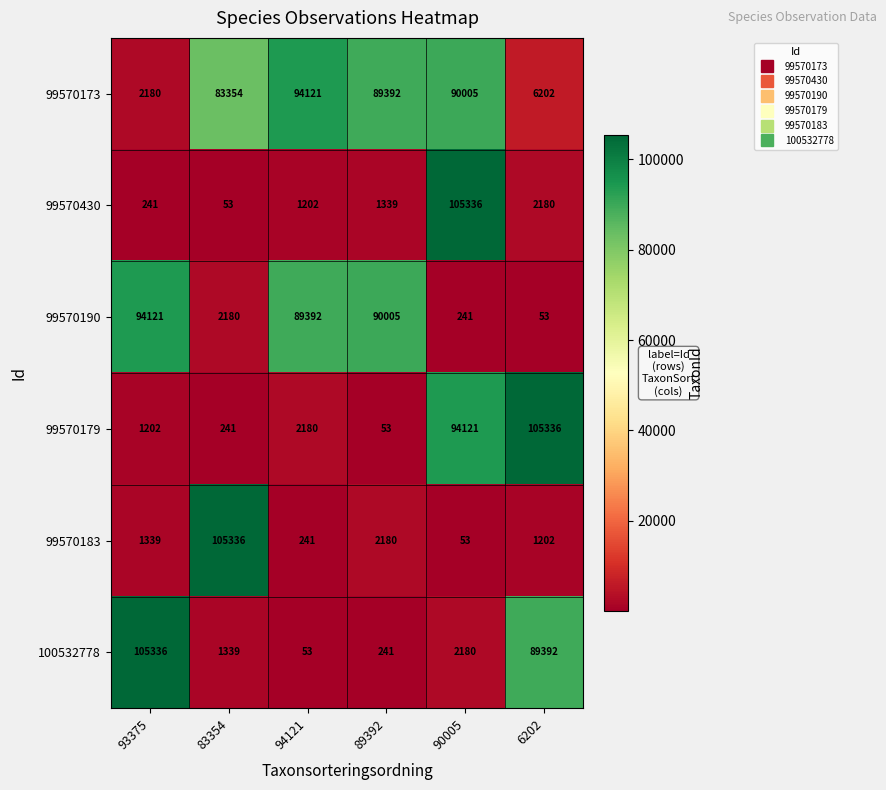

Rank the series at 83354 from highest to lowest value.

99570183, 99570173, 99570190, 100532778, 99570179, 99570430